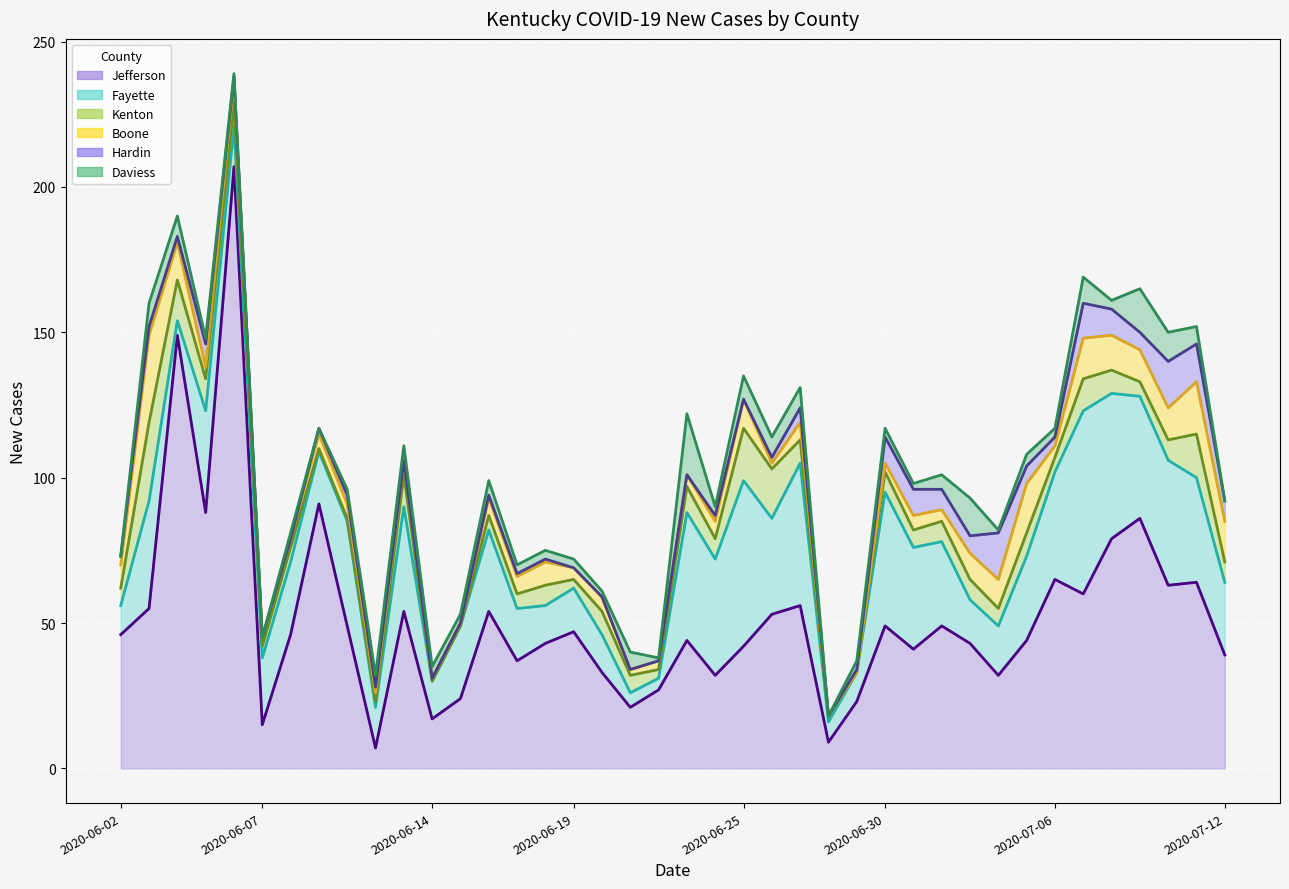

What is the difference between the second highest and minimum values in the Kenton series?

18